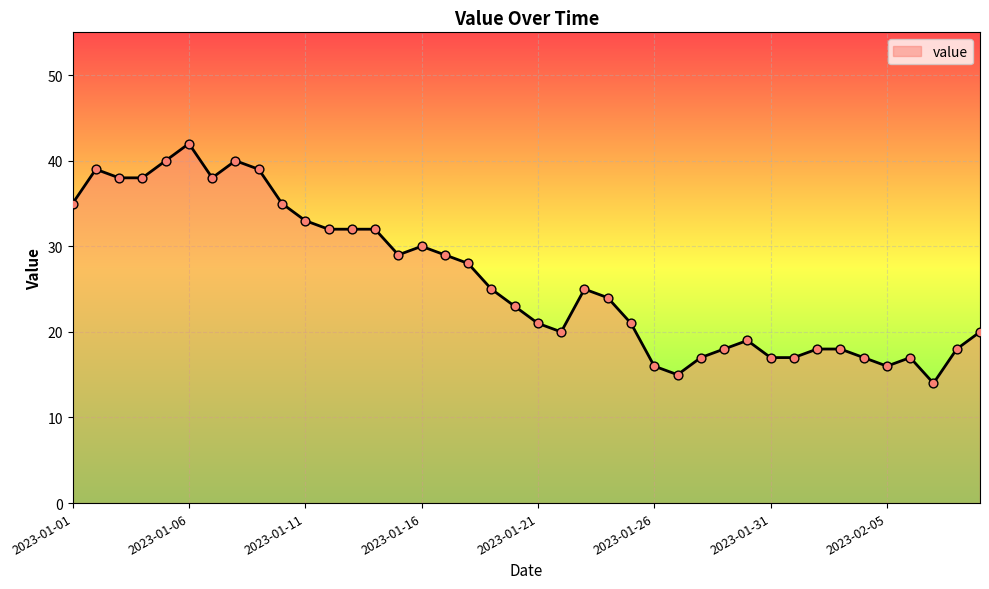

What is the smallest value displayed?

14